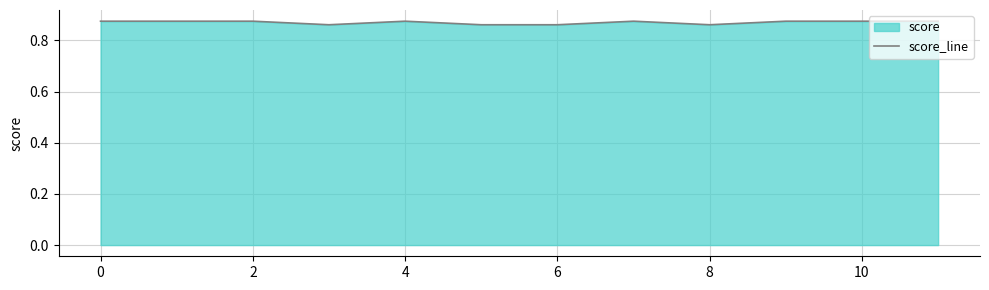

The chart shows a value of 0.6 at 10. True or false?

False